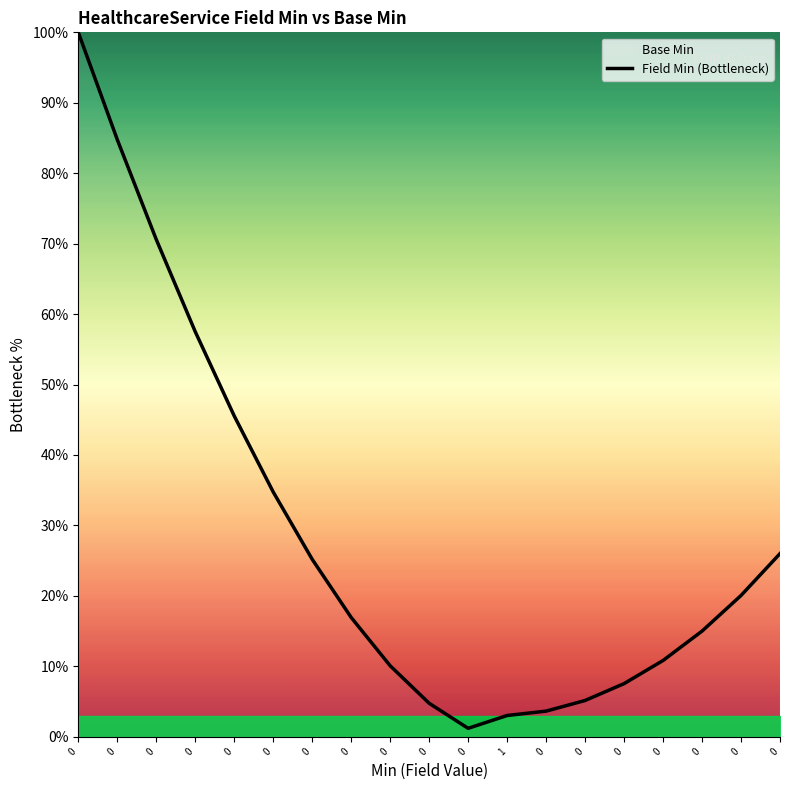

What is the sum of all values?

542.6